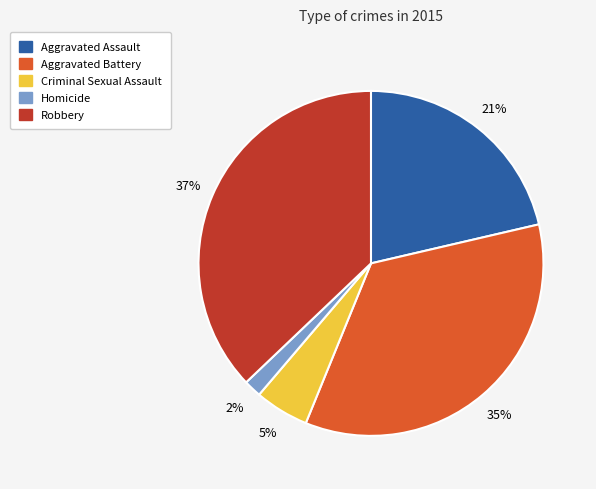

Which has a higher value, Criminal Sexual Assault or Robbery?

Robbery